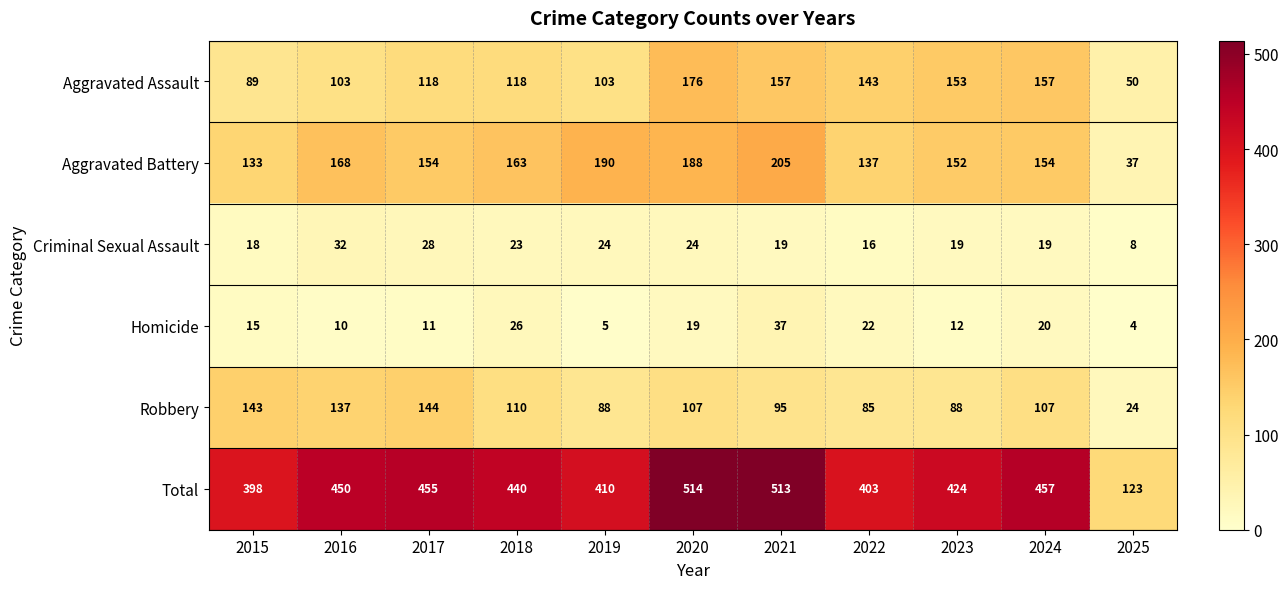

What is the difference between the maximum and minimum values in the Criminal Sexual Assault series?

24